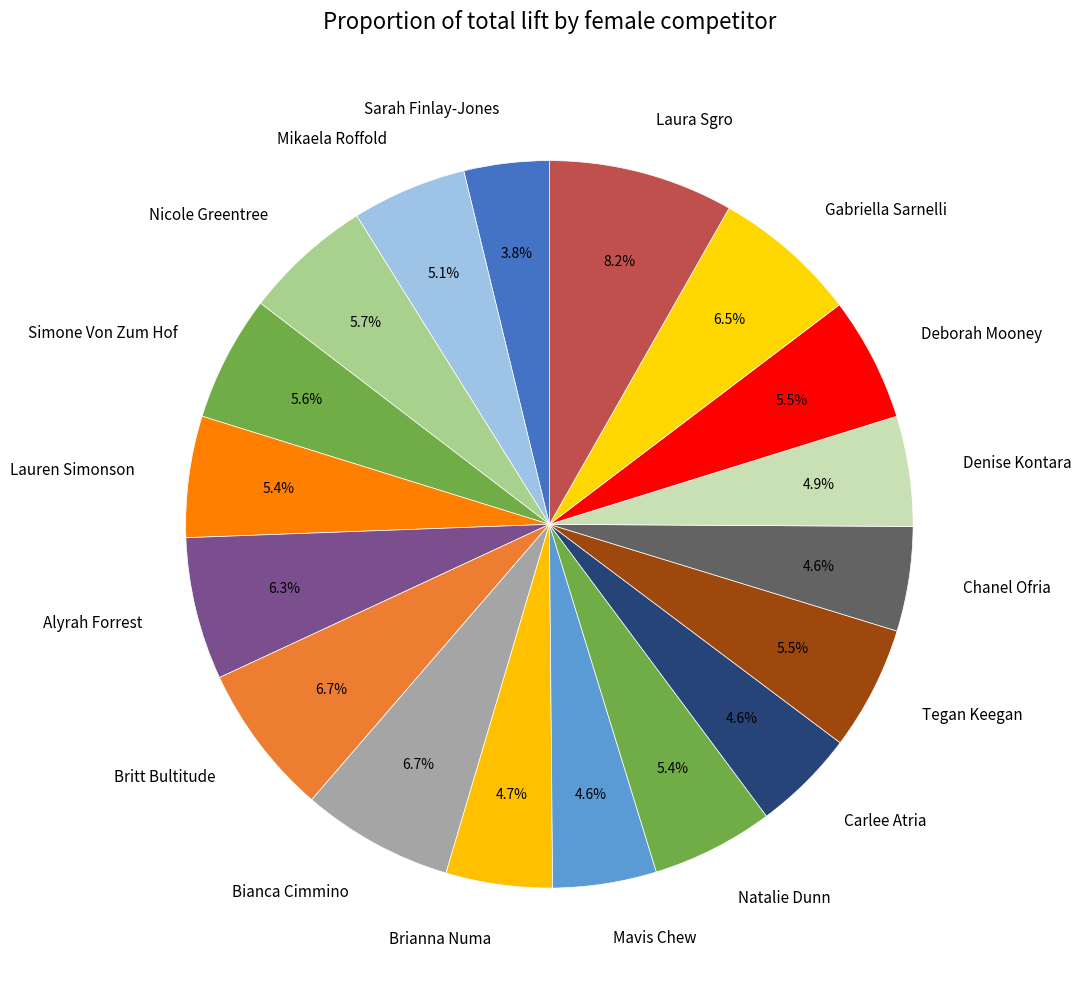

Approximately how many times larger is the value at Chanel Ofria compared to Gabriella Sarnelli?

0.7